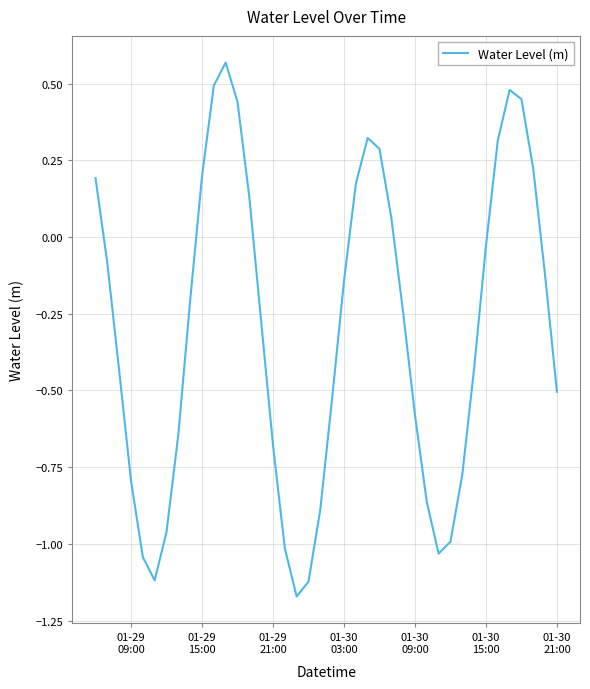

What is the difference between the maximum and minimum values?

1.7